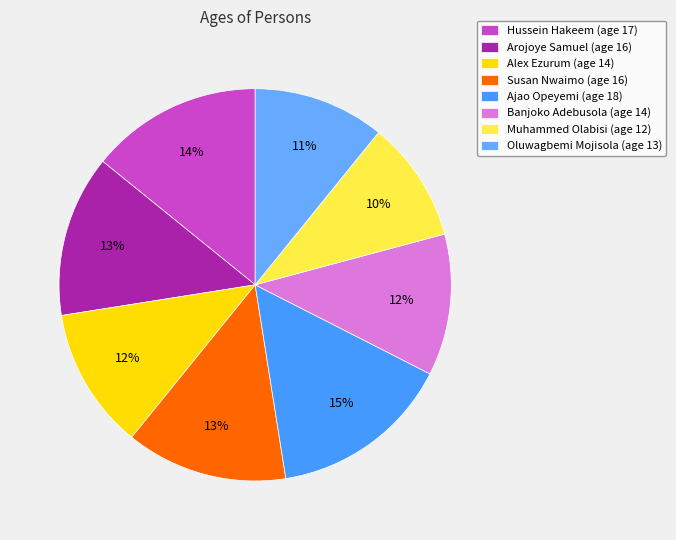

Rank the categories by value from highest to lowest.

Ajao Opeyemi, Hussein Hakeem, Arojoye Samuel, Susan Nwaimo, Alex Ezurum, Banjoko Adebusola, Oluwagbemi Mojisola, Muhammed Olabisi